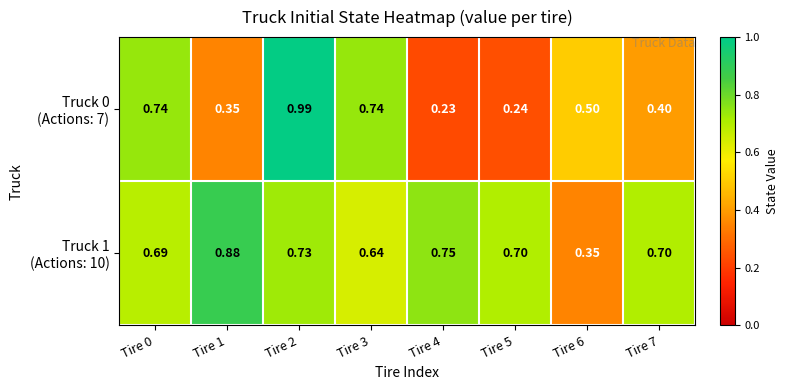

At how many categories does at least one series exceed 0?

8